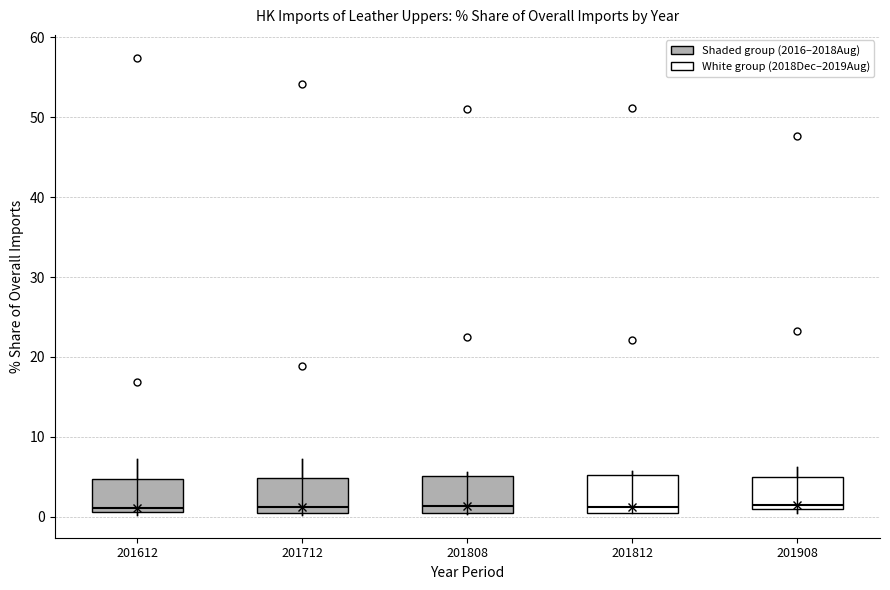

Reading left to right, transcribe this box plot: for each box, give where its median line is, the range the box spans, and where its two whiskers end, as read against the y-axis. The values are not printed on the chart, so give them approximately, as read against the axis.

201612: median 1 (just above the box's lower edge), box 1 to 5, whiskers 0 to 7
201712: median 1, box 0 to 5, whiskers 0 to 7
201808: median 1 (just above the box's lower edge), box 1 to 5, whiskers 0 to 6
201812: median 1 (just above the box's lower edge), box 1 to 5, whiskers 0 to 6
201908: median 1 (just above the box's lower edge), box 1 to 5, whiskers 1 (just below the box's lower edge) to 6